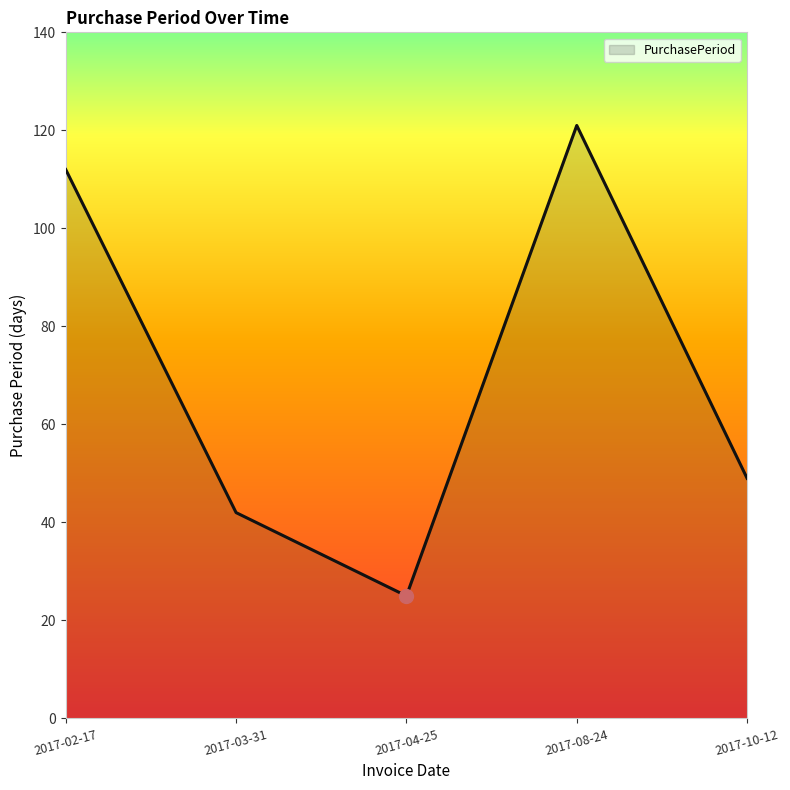

Between 2017-03-31 and 2017-02-17, which is larger?

2017-02-17